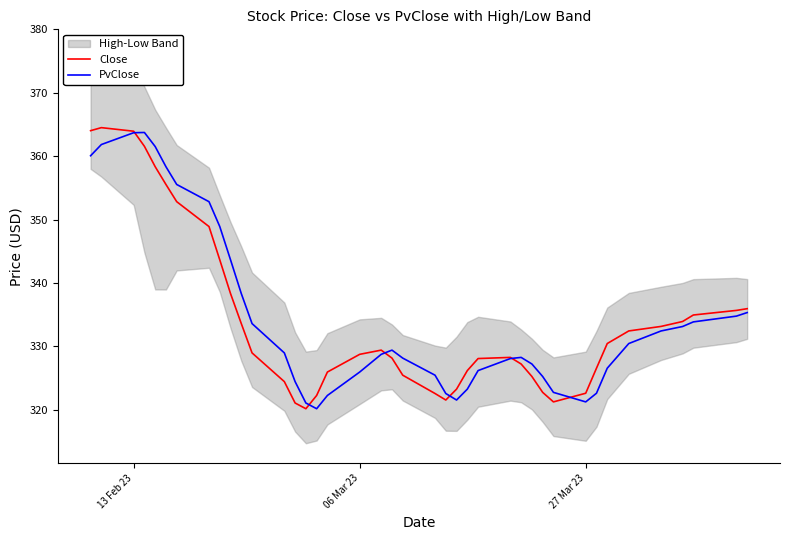

What is the minimum value for Close?

320.2